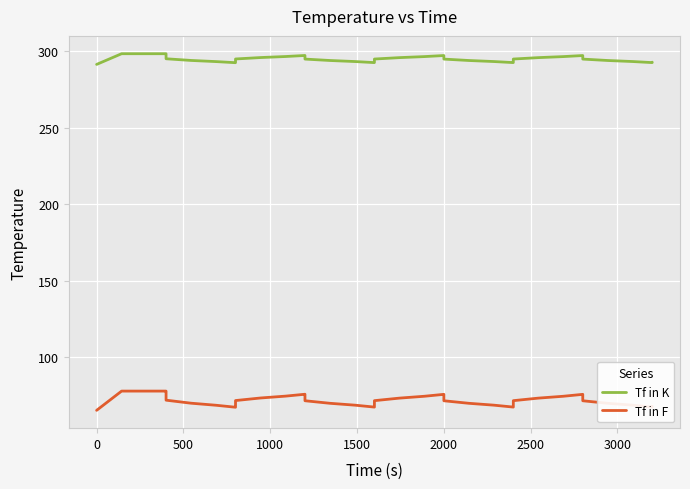

True or false: Tf in F and Tf in K cross at least once.

False